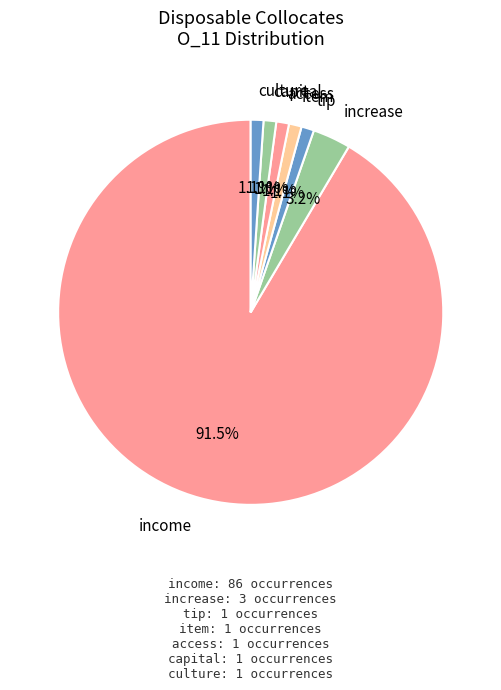

Rank the categories by value from lowest to highest.

tip, item, access, capital, culture, increase, income